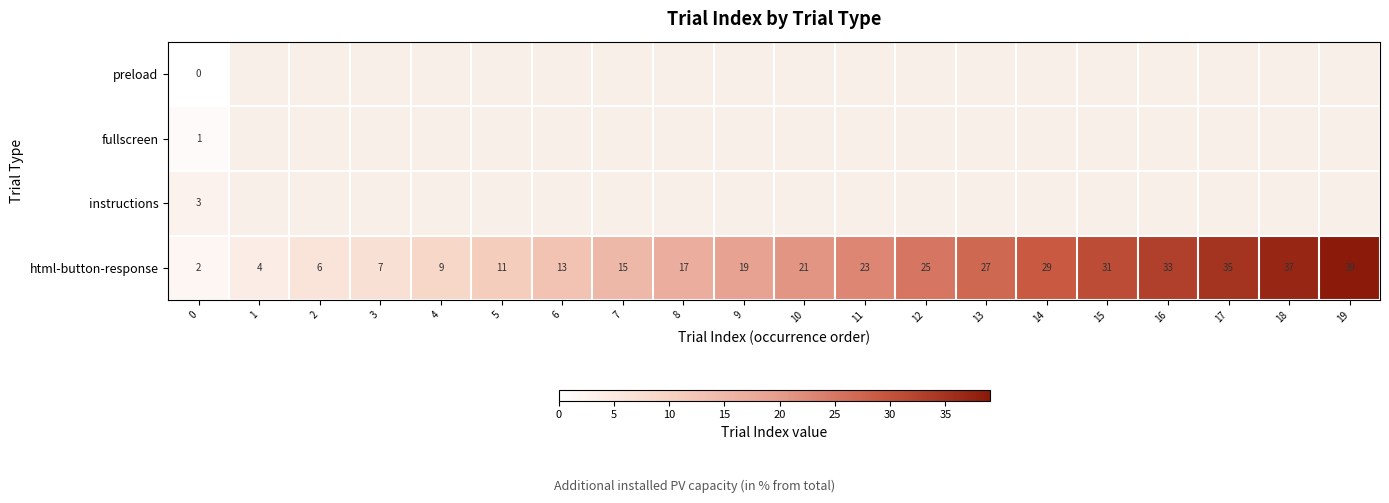

How many values in the row_3 series exceed 21?

9